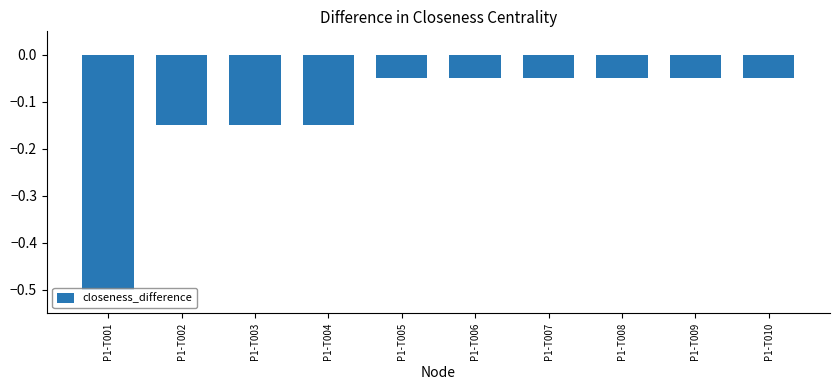

What is the sum of all values?

-1.2